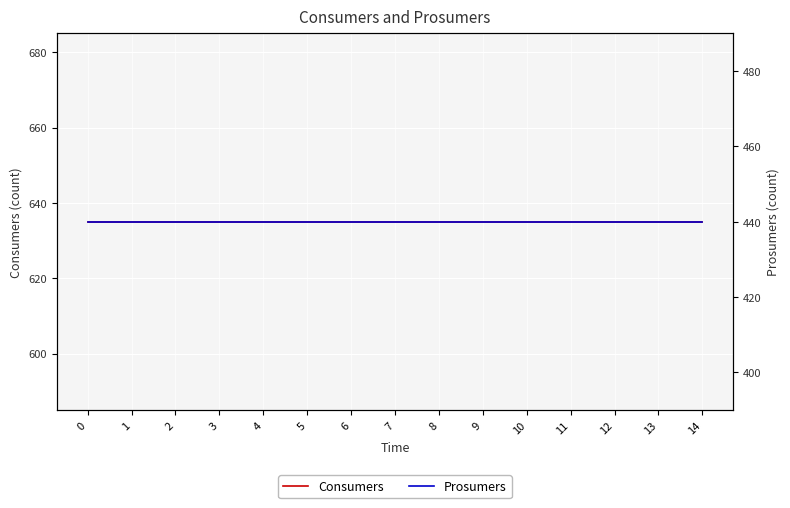

Reading left to right, transcribe all the data shown in this chart.

Consumers: 635	635	635	635	635	635	635	635	635	635	635	635	635	635	635
Prosumers: 440	440	440	440	440	440	440	440	440	440	440	440	440	440	440